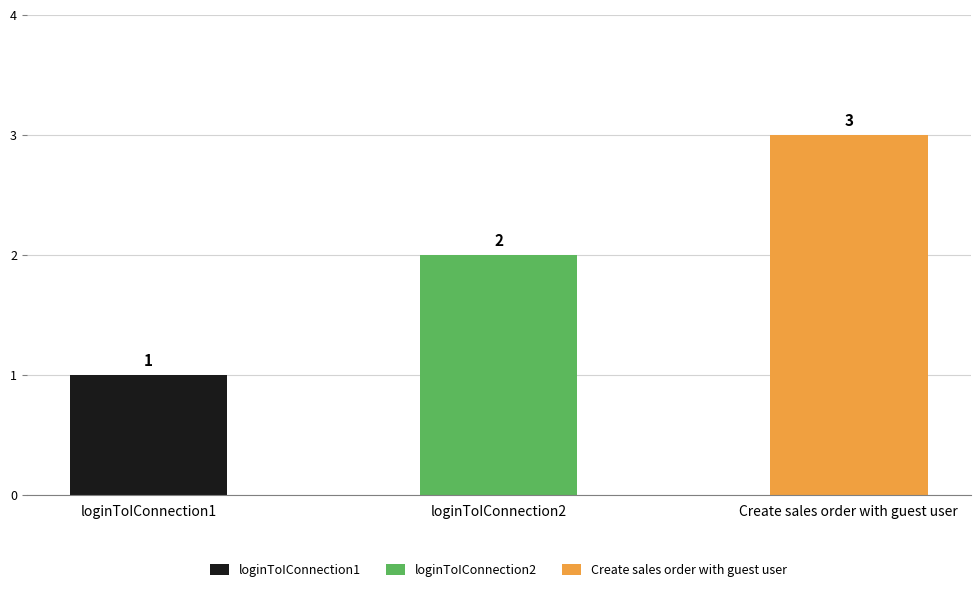

Which label corresponds to the smallest value in the chart?

loginToIConnection1